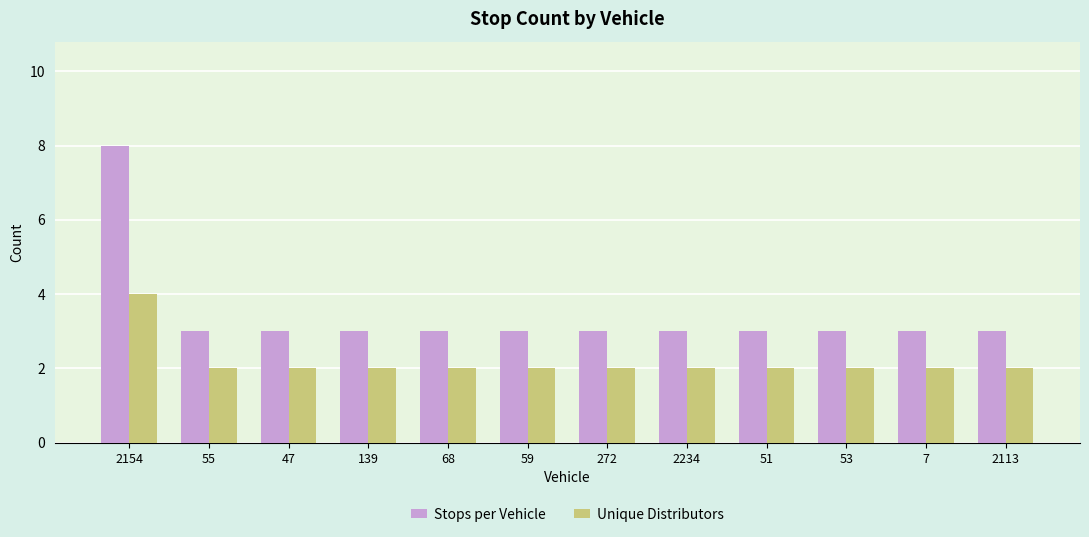

List the series in order of their overall mean, lowest first.

Unique Distributors, Stops per Vehicle